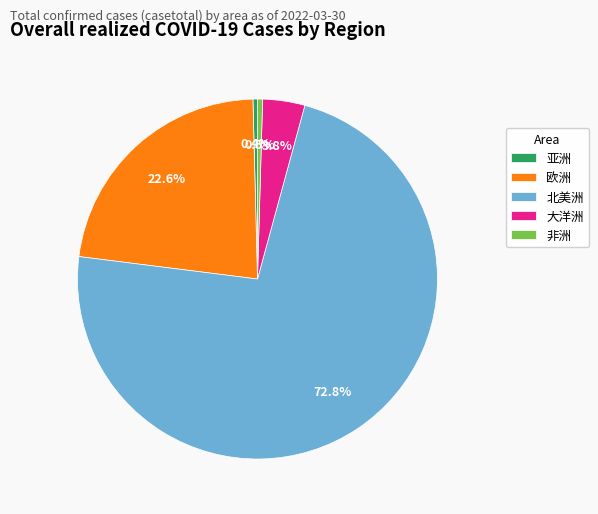

What percentage do 非洲 and 欧洲 together represent?

23.1%